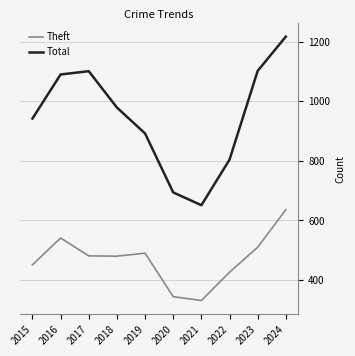

True or false: Total has more than 1 interior local peaks.

False